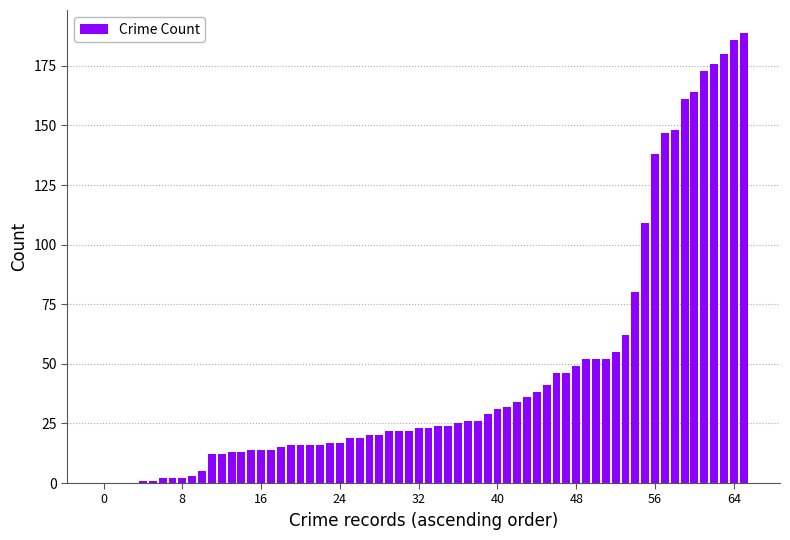

What is the maximum value shown in the chart?

189